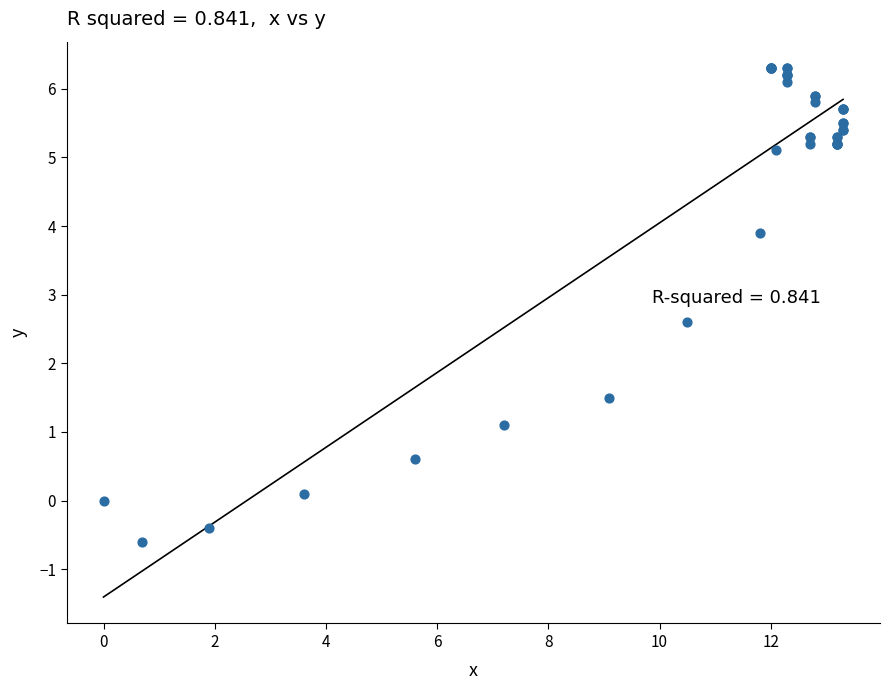

What Y value in the scatter plot is closest to 2?

1.5